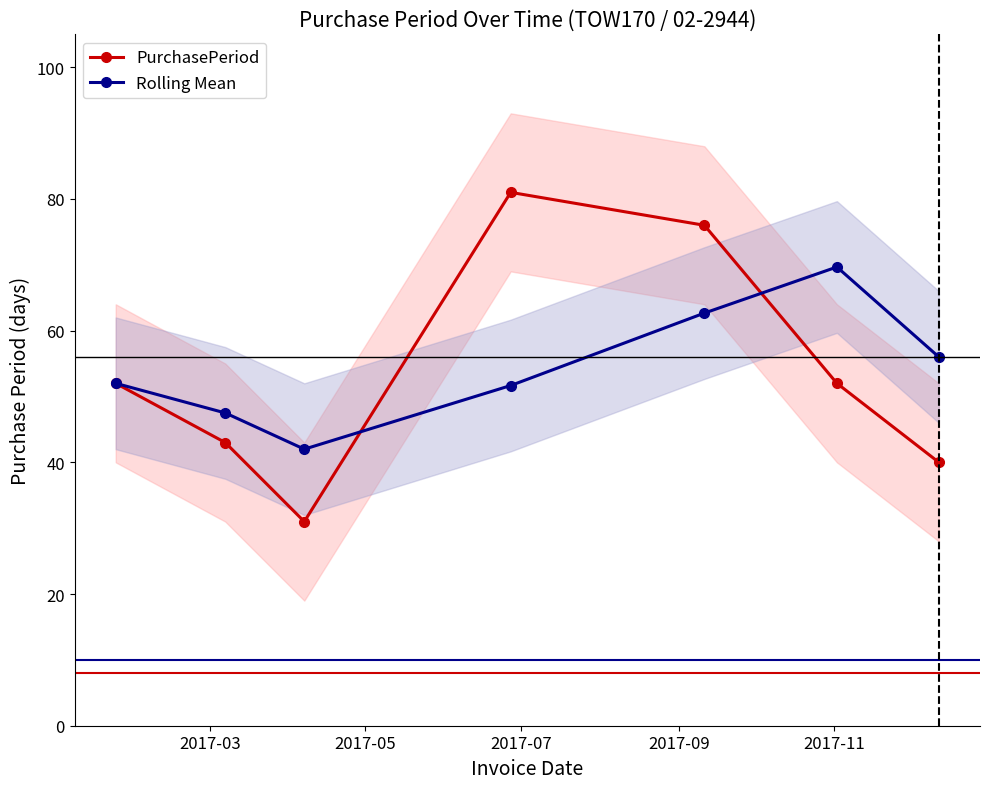

What is the value of the Rolling Mean point at the 3rd from the left?

42.0